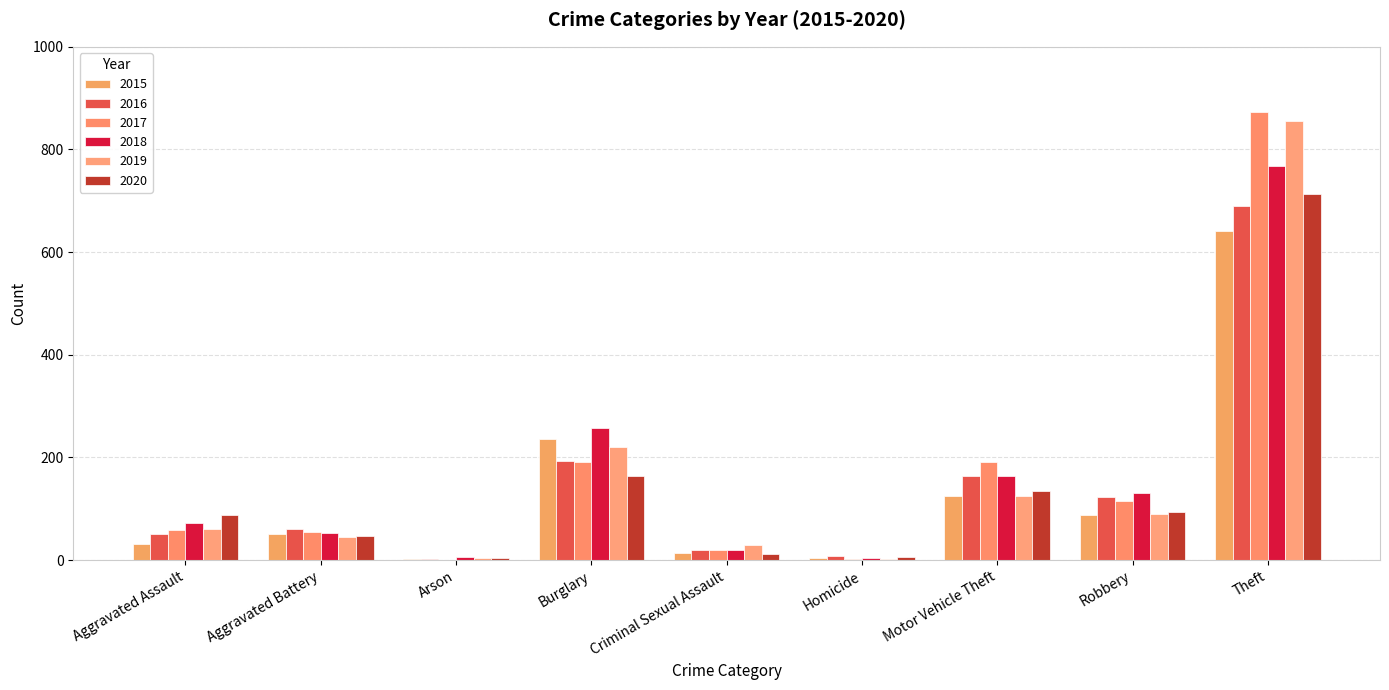

Between Aggravated Assault and Arson, which is larger?

Aggravated Assault